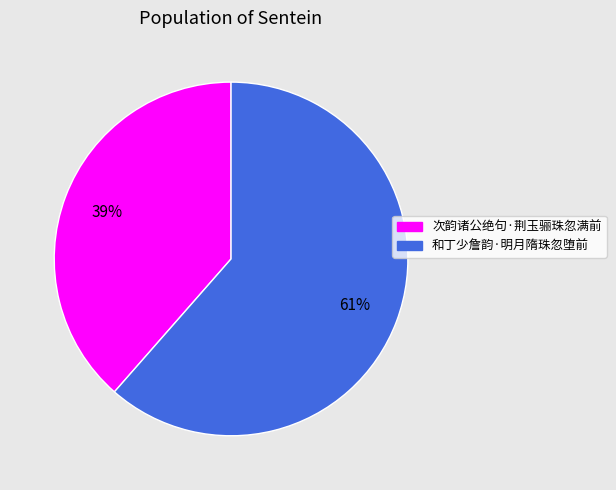

To the nearest percent, what portion does 和丁少詹韵·明月隋珠忽堕前 represent?

61%